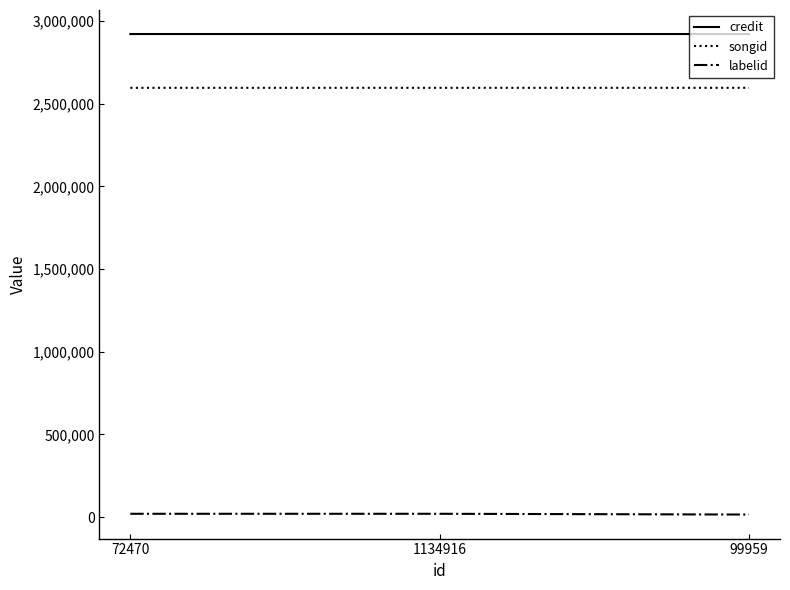

What is the spread (max minus min) of values at 72470?

2901104